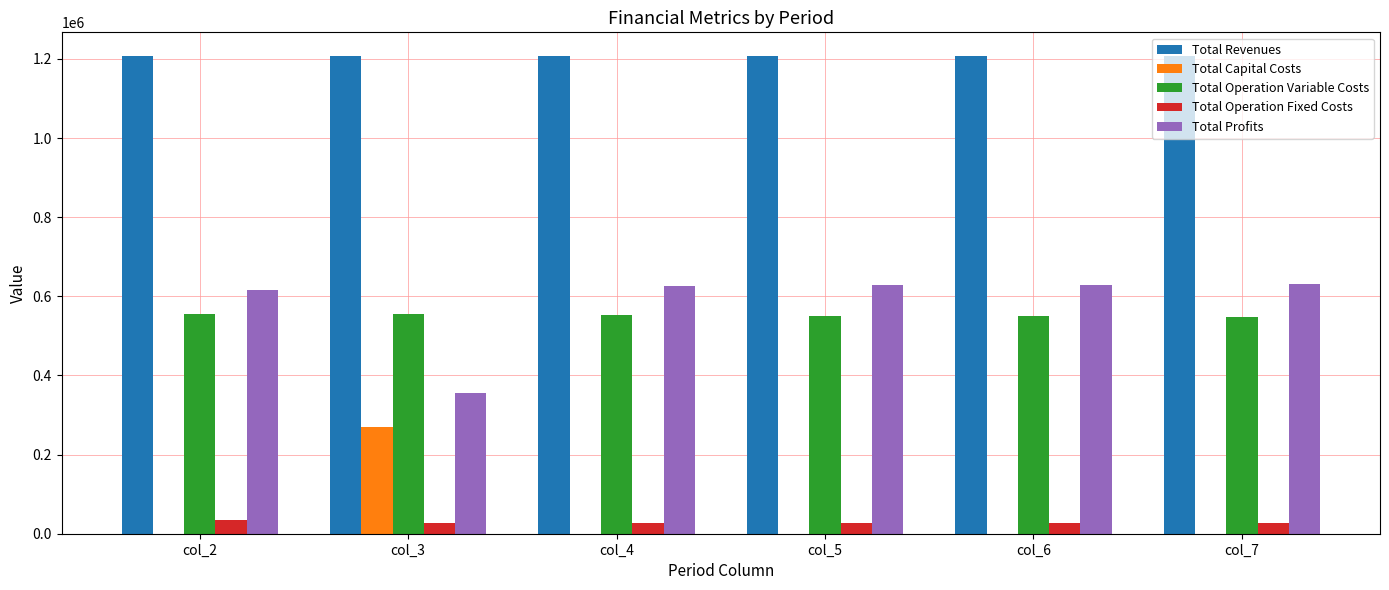

Where is Total Profits nearest to the value 493312?

col_2